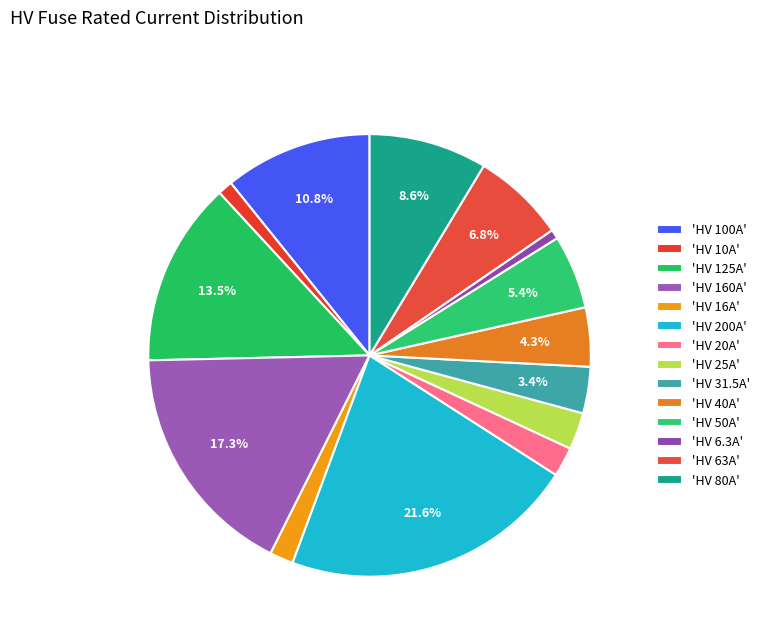

How many slices are in this pie chart?

14